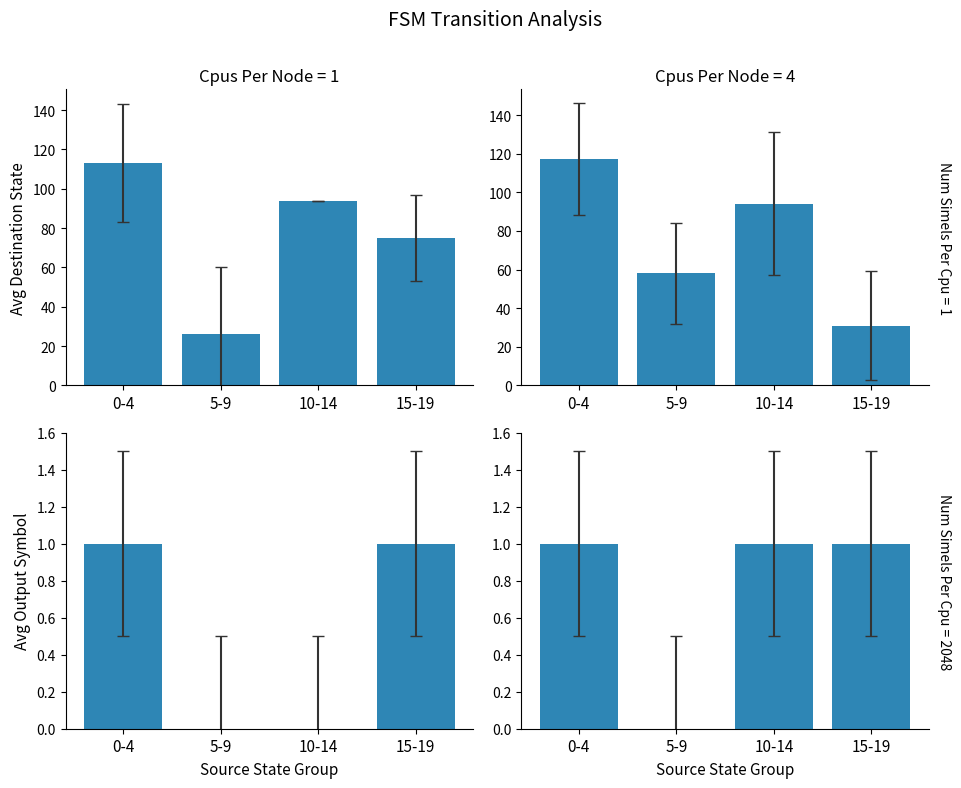

Rank the categories by Input = a value from lowest to highest.

5-9, 10-14, 0-4, 15-19